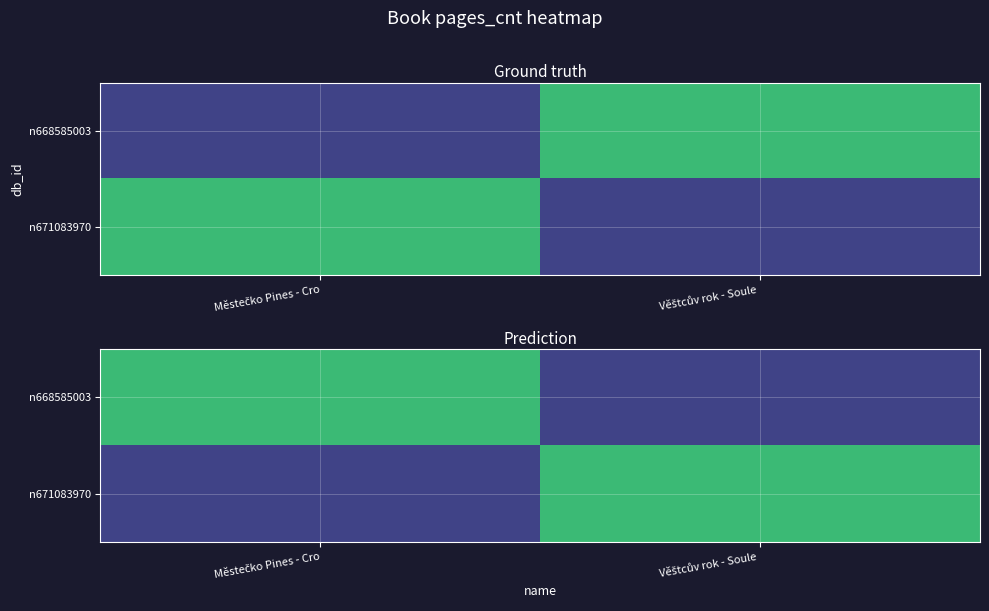

Count the number of data series in this chart.

2